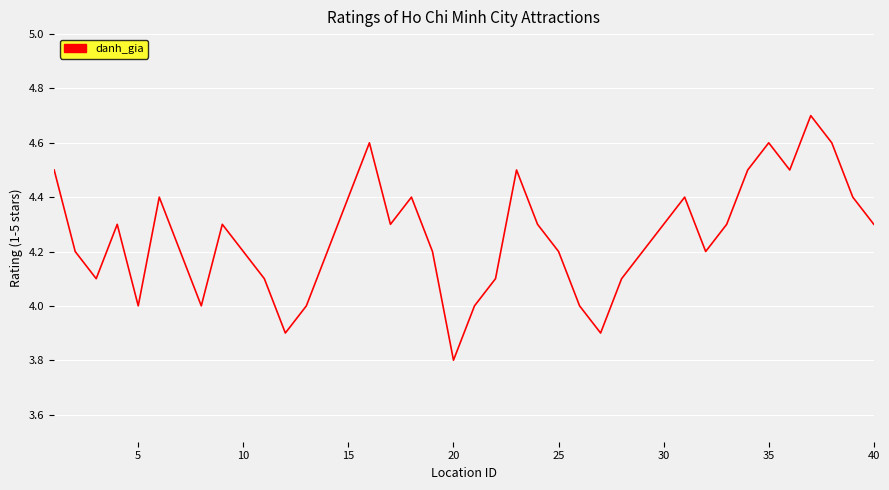

What is the difference between the maximum and minimum values?

0.9